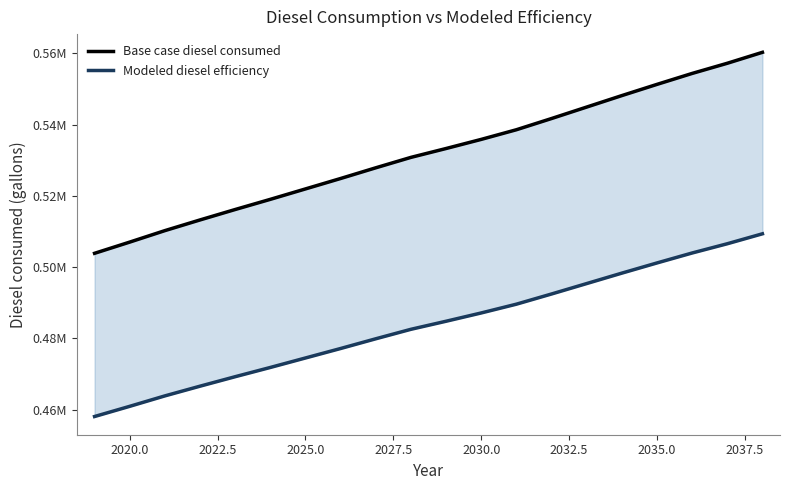

Reading right to left, what are all the values shown in this chart?

Base case diesel consumed: 560269.4	557196.6	554343.4	551270.6	548124.6	544905.5	541686.4	538540.5	535833.5	533272.9	530785.4	527859.0	524859.3	521932.9	519006.4	516153.1	513226.7	510227.1	507008.0	503862.0
Modeled diesel efficiency: 509335.8	506542.4	503948.5	501155.1	498295.1	495368.7	492442.2	489582.3	487121.4	484793.5	482532.2	479871.8	477144.9	474484.4	471824.0	469230.1	466569.7	463842.8	460916.3	458056.4